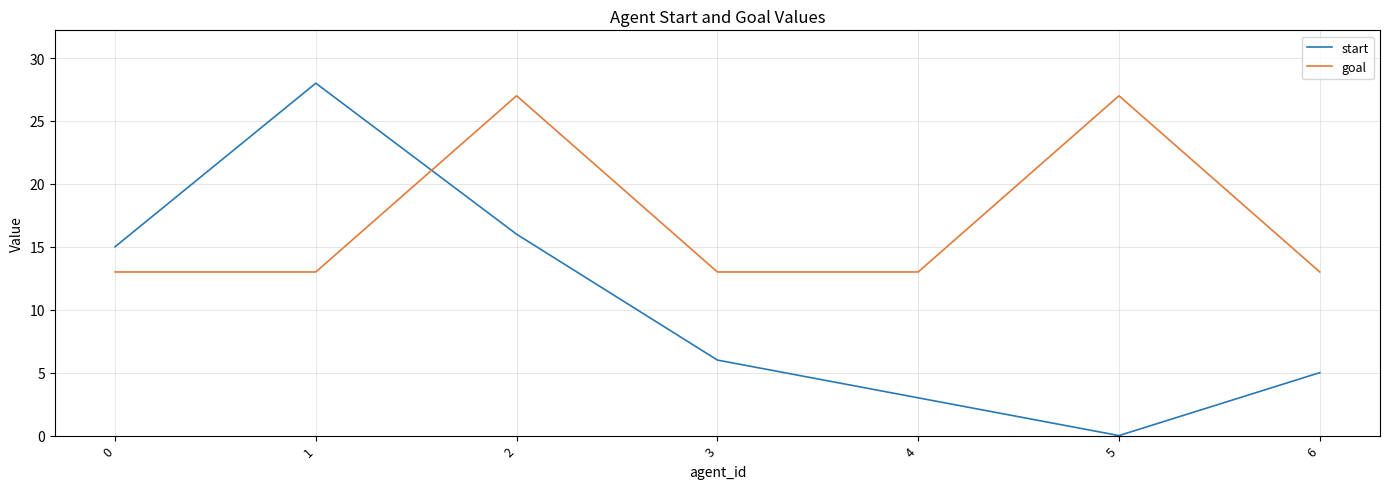

Where do goal and start first cross each other?

1 and 2